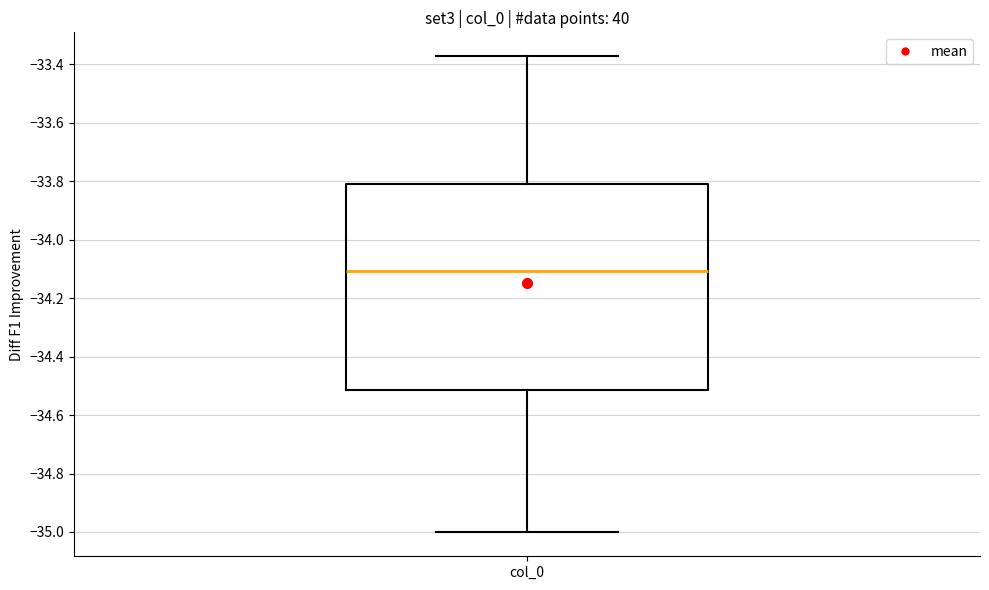

Where is the upper edge of the box for col_0 on the y-axis? The values are not printed on the chart, so give them approximately, as read against the axis.

-33.80